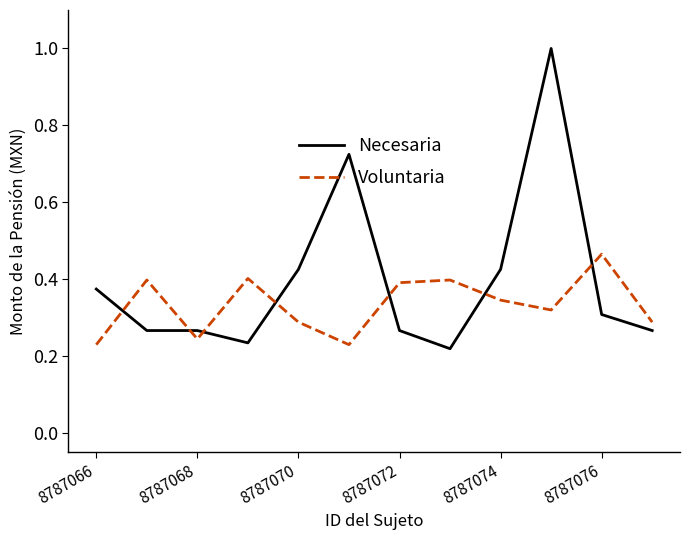

At how many categories does at least one series exceed 0?

12